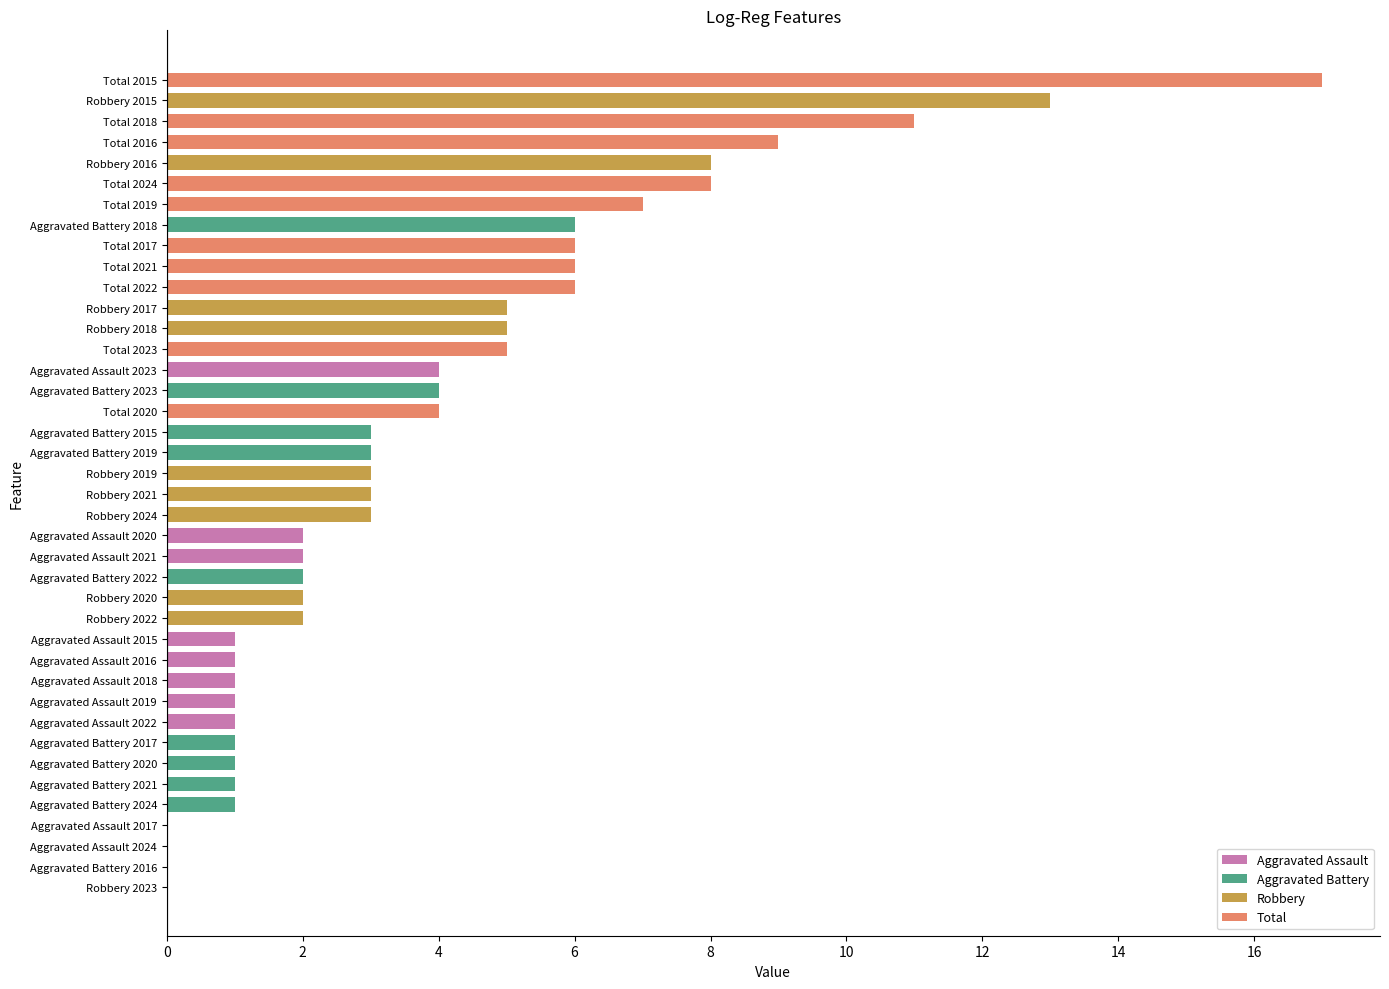

What is the sum of all values?

158